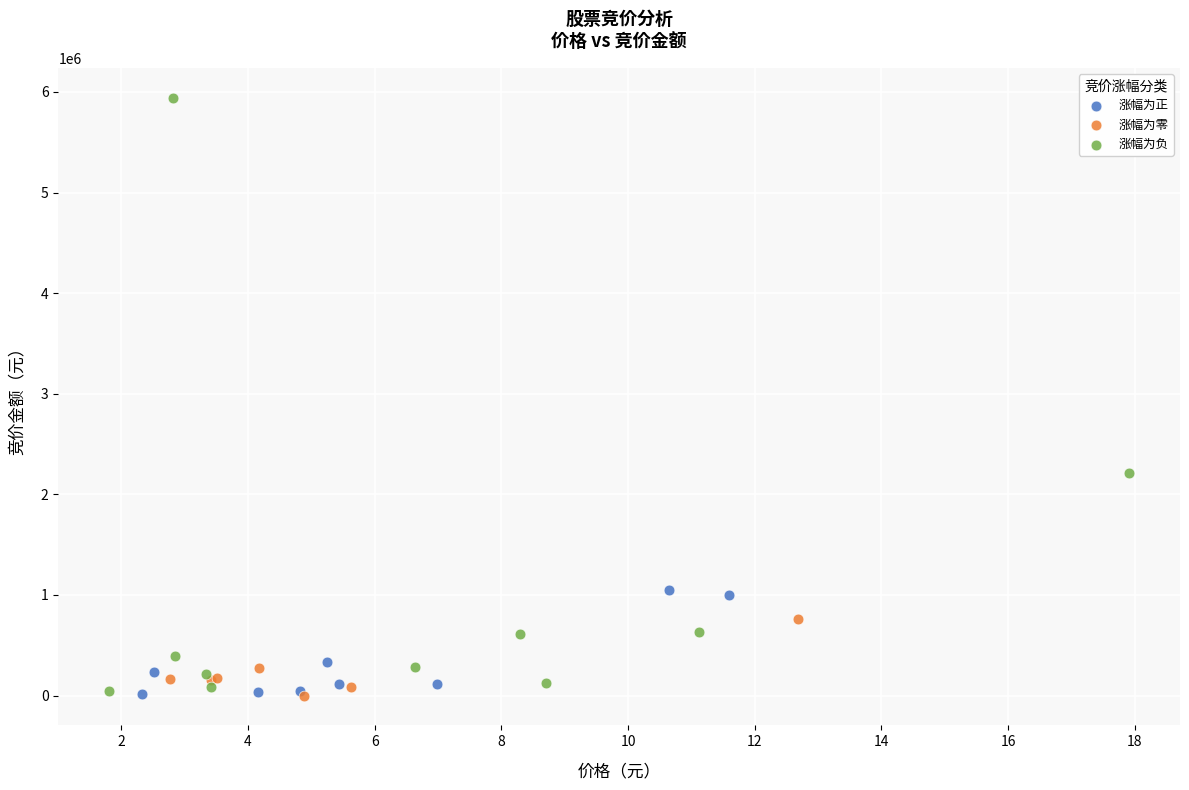

Which series has the widest spread of Y values?

涨幅为负